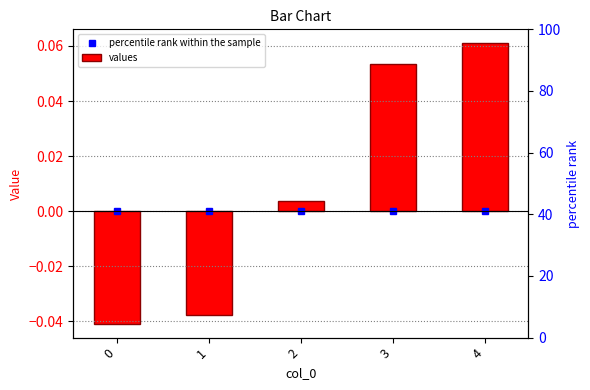

The value at 0 is -0.1. True or false?

False